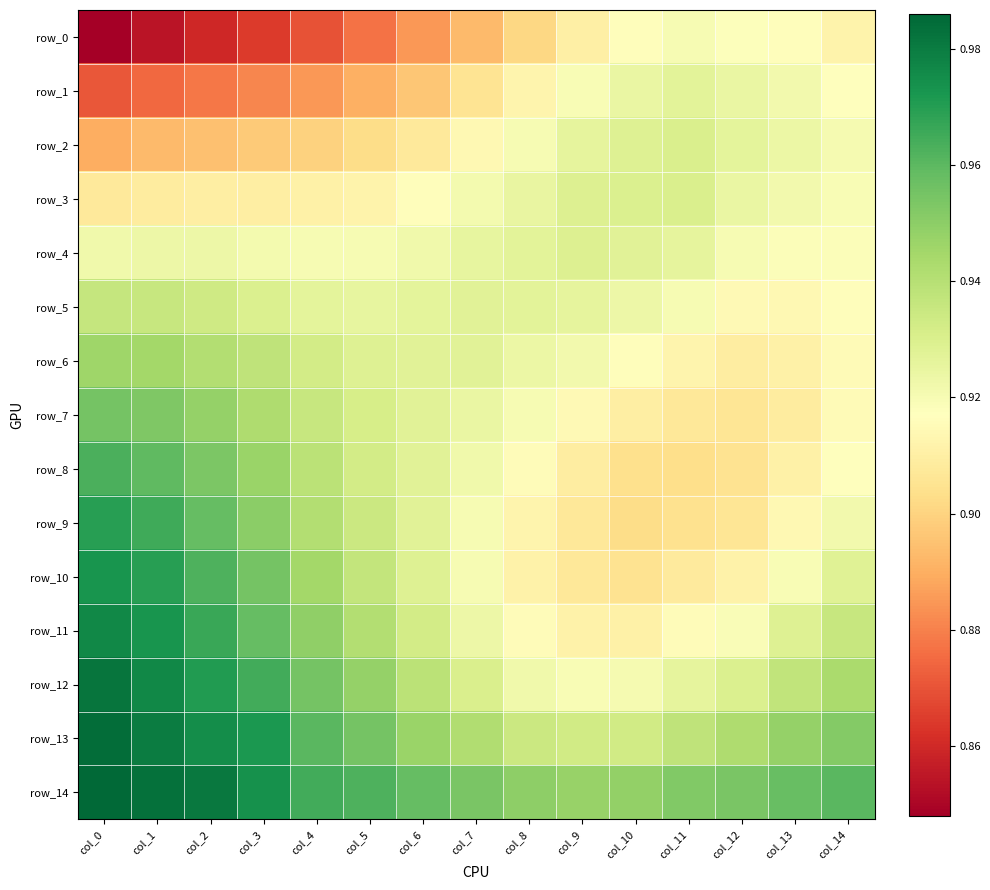

At which label is row_11 closest to 0?

col_10